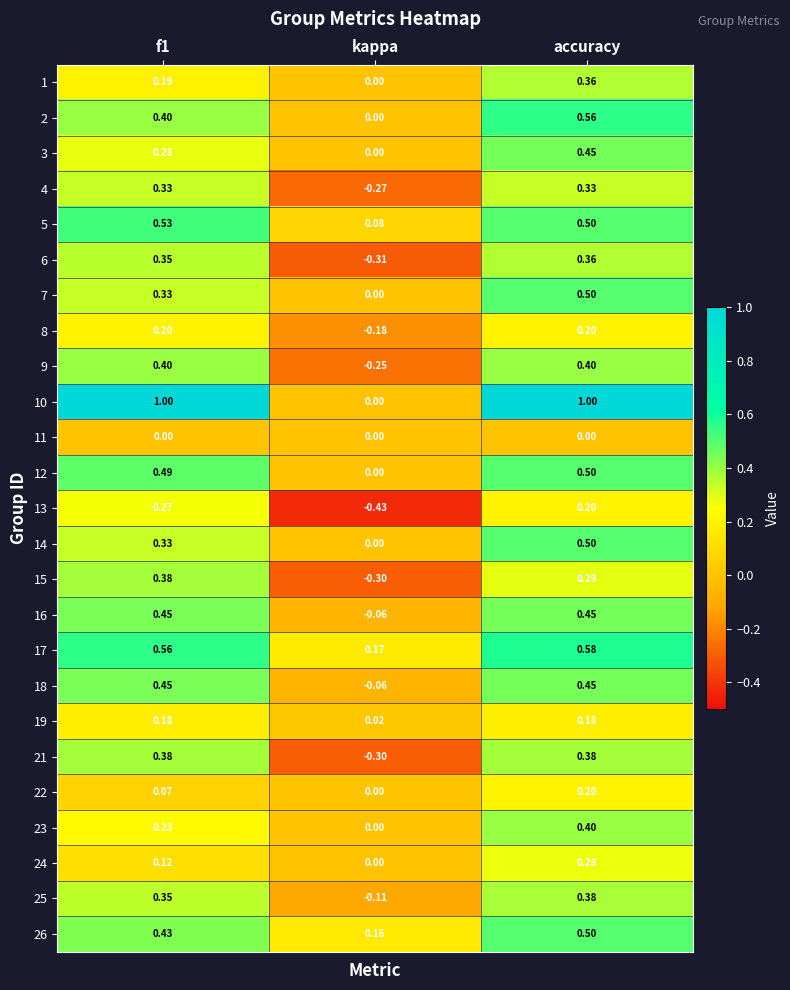

At which category does the chart reach its minimum across all series?

kappa